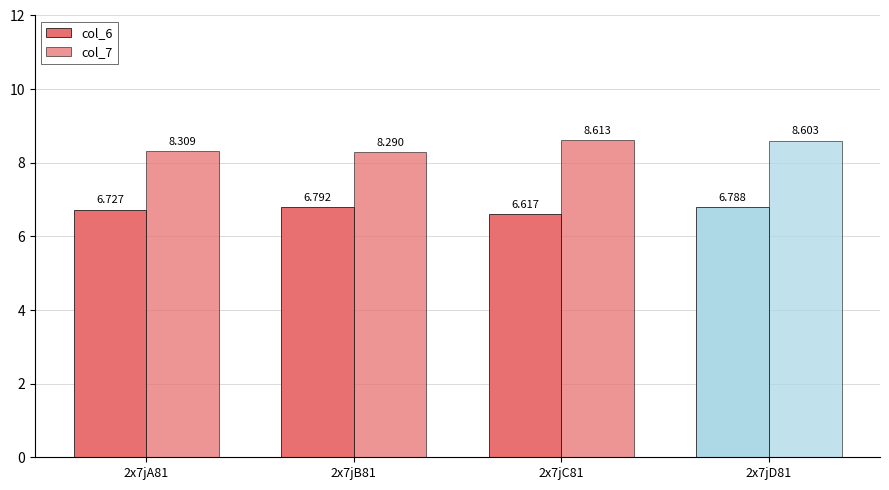

What is the greatest value displayed?

8.6